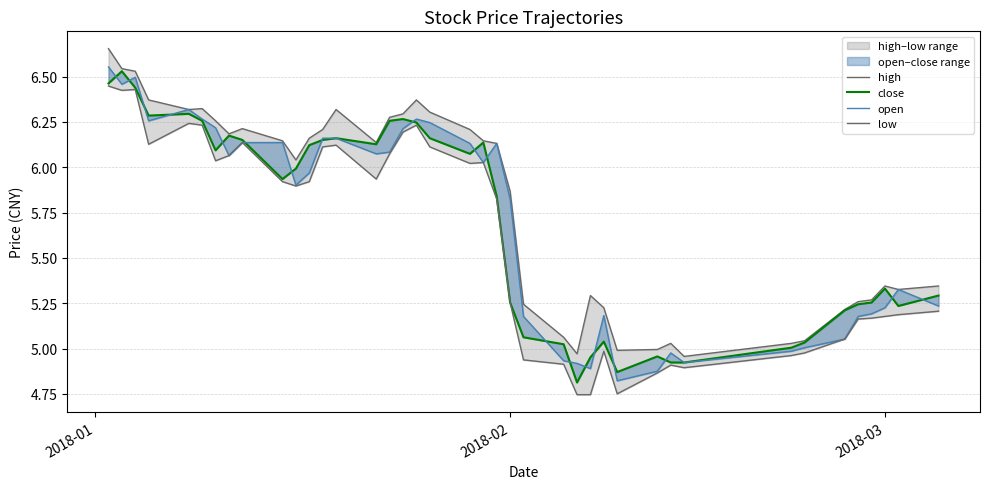

True or false: low and close cross at least once.

False